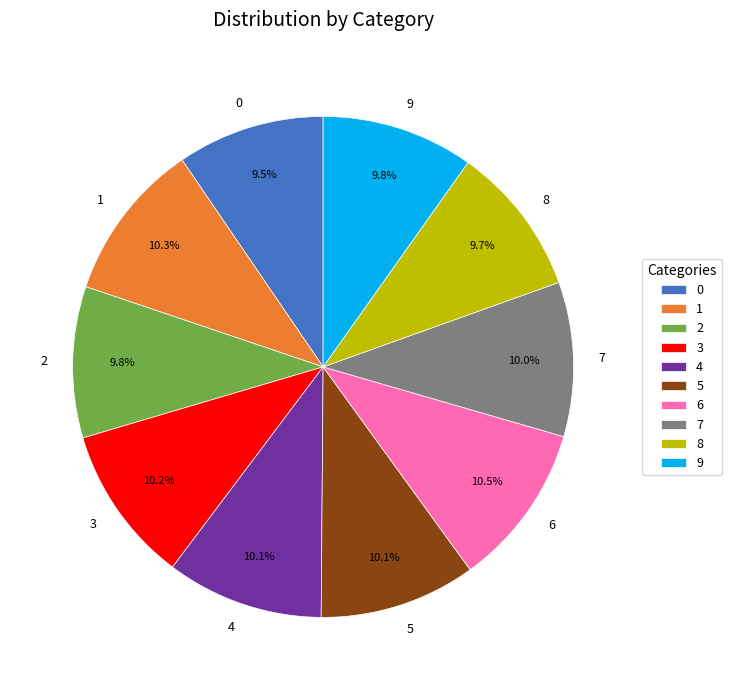

Approximately how many times larger is the value at 9 compared to 3?

1.0